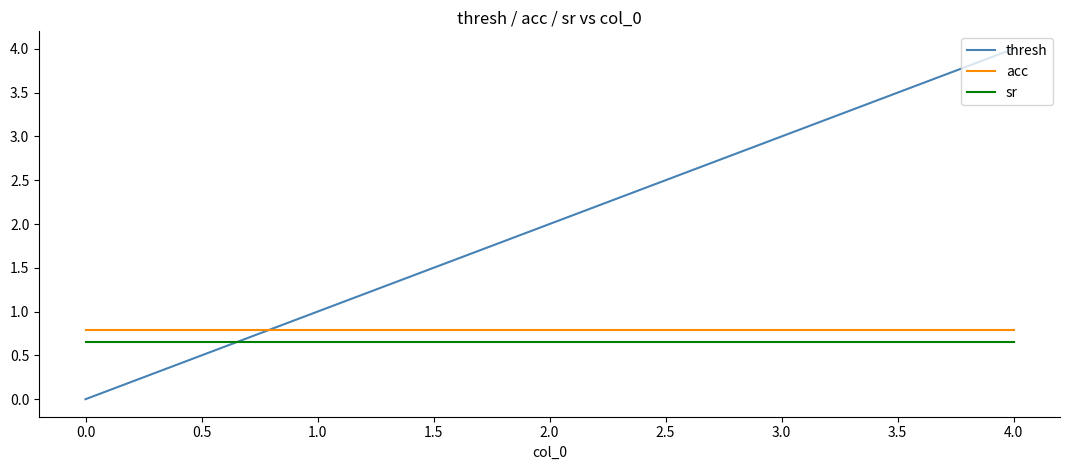

At which category is the sum across all series the highest?

4.0